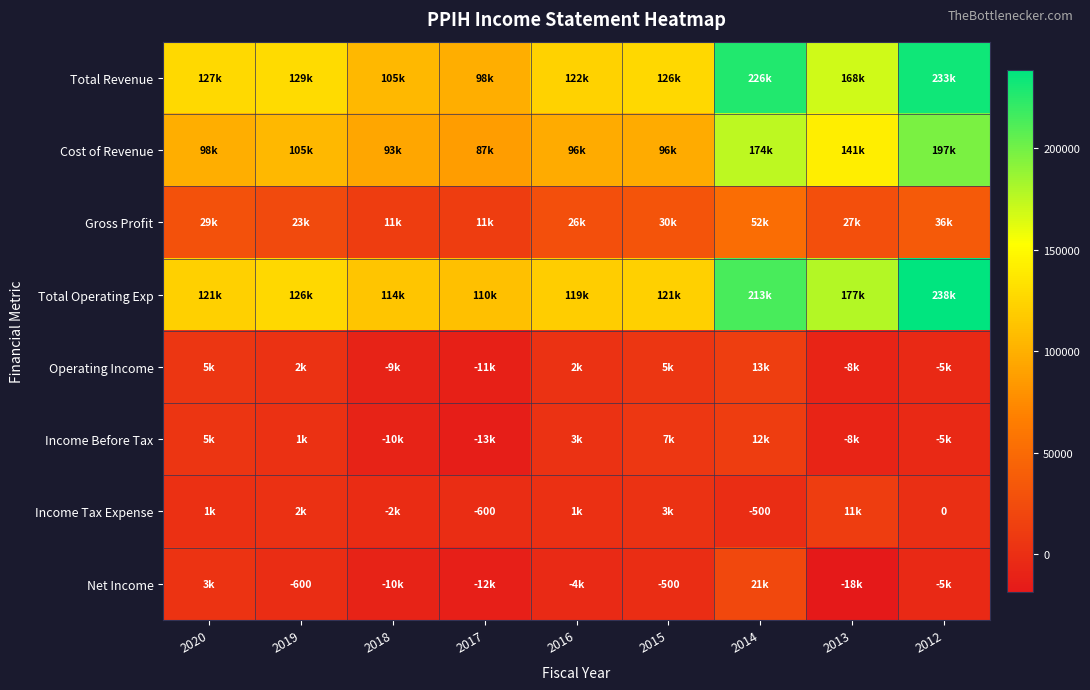

The value of Income Tax Expense at 2014 is -500. True or false?

True